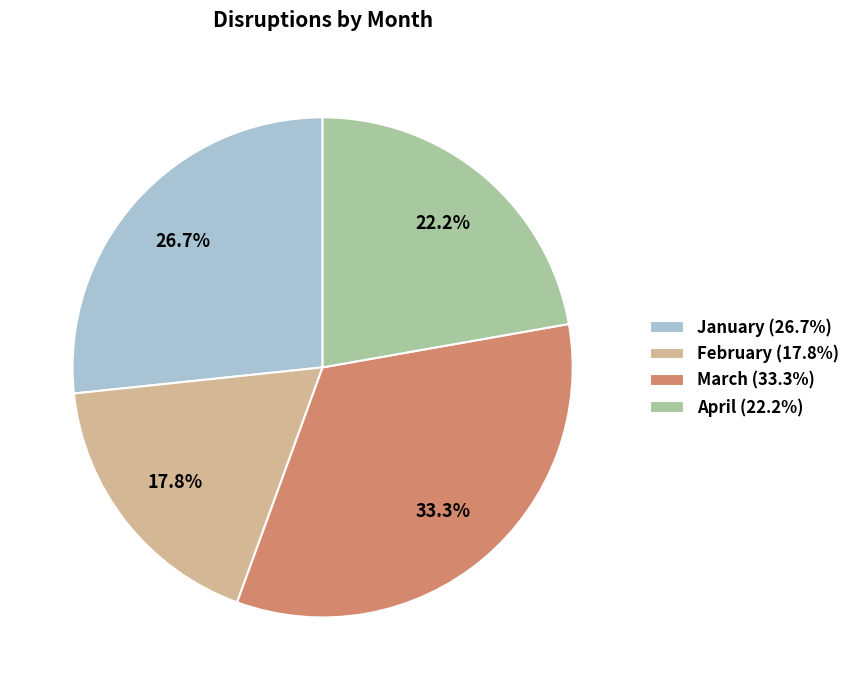

Is there a majority slice in this chart?

No